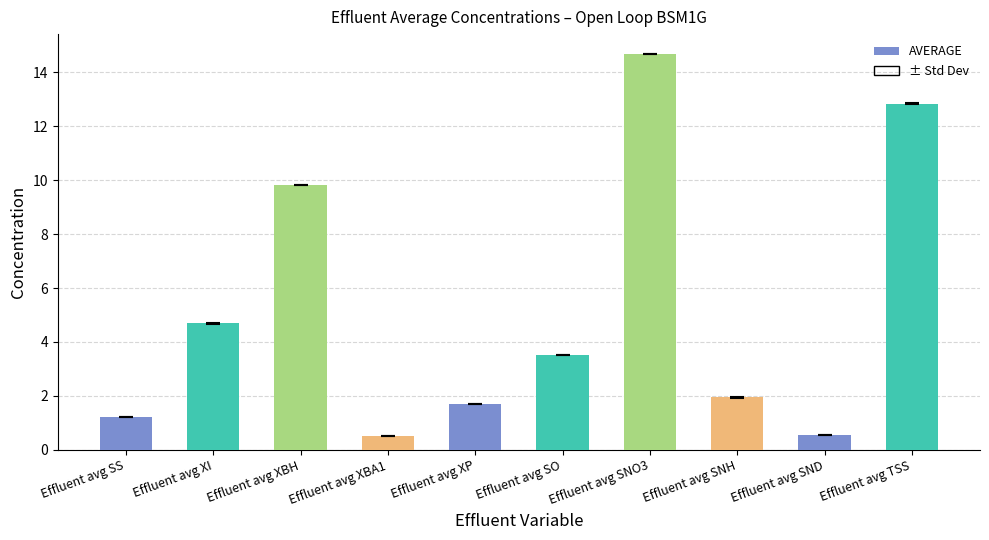

The value at Effluent avg SO is 3.5. True or false?

True